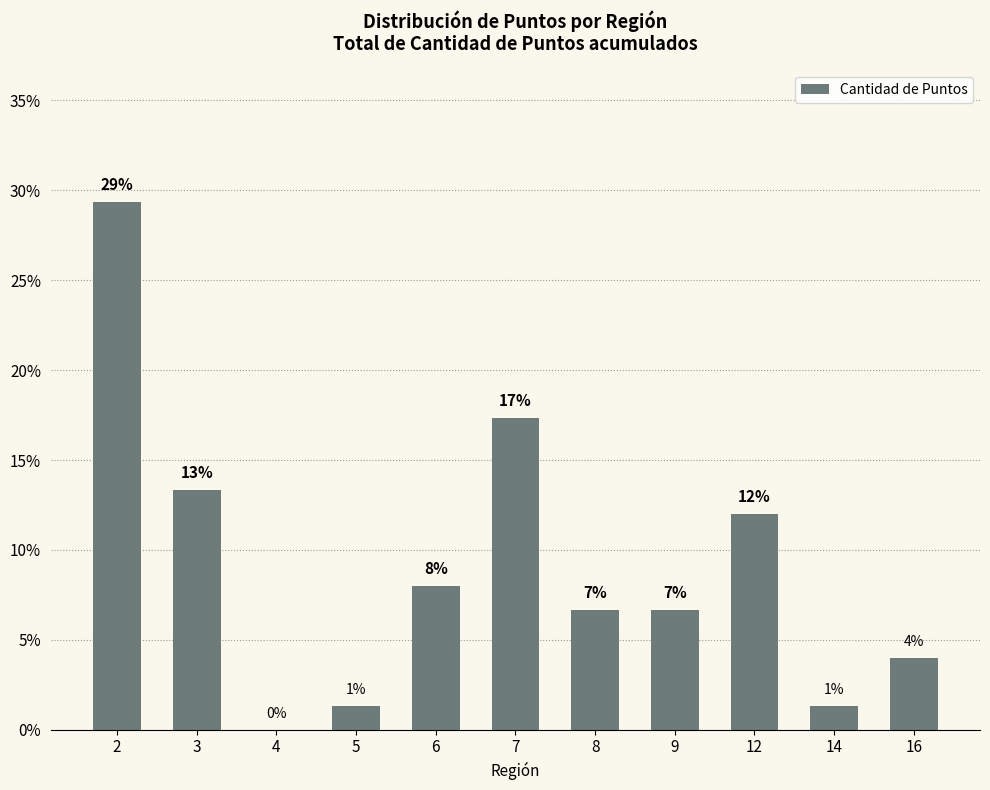

What is the value of the 11th bar from the left?

4.0